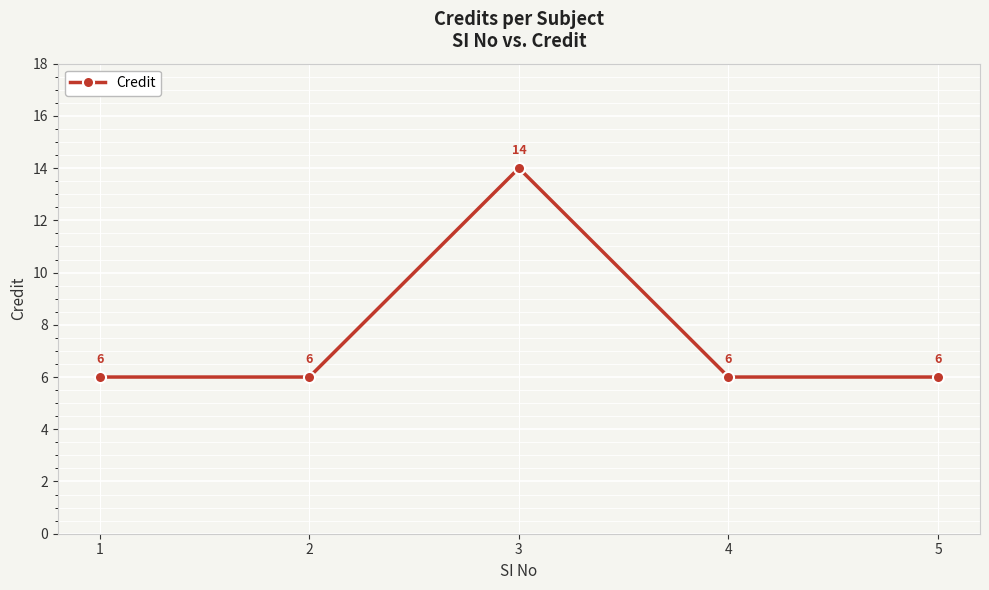

What is the sum of the values at 4 and 1?

12